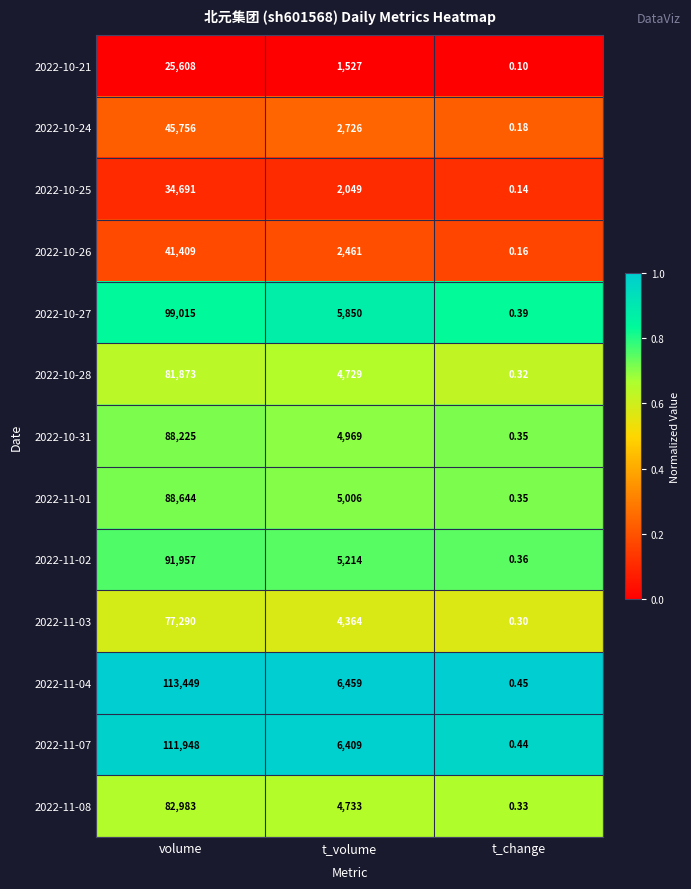

List the labels in order of 2022-10-27 value, largest first.

volume, t_volume, t_change